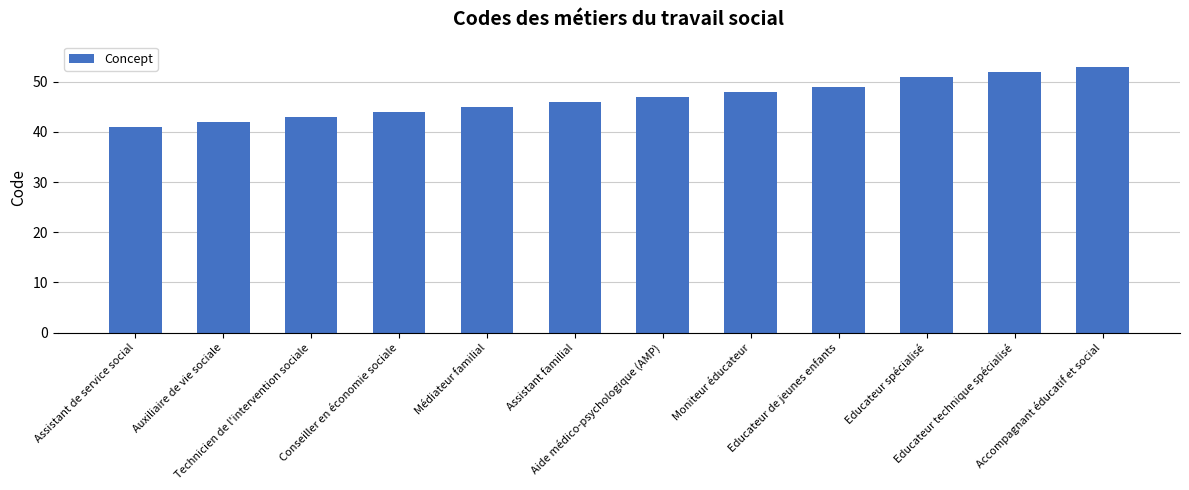

Is it true that the value at Conseiller en économie sociale is 27?

False